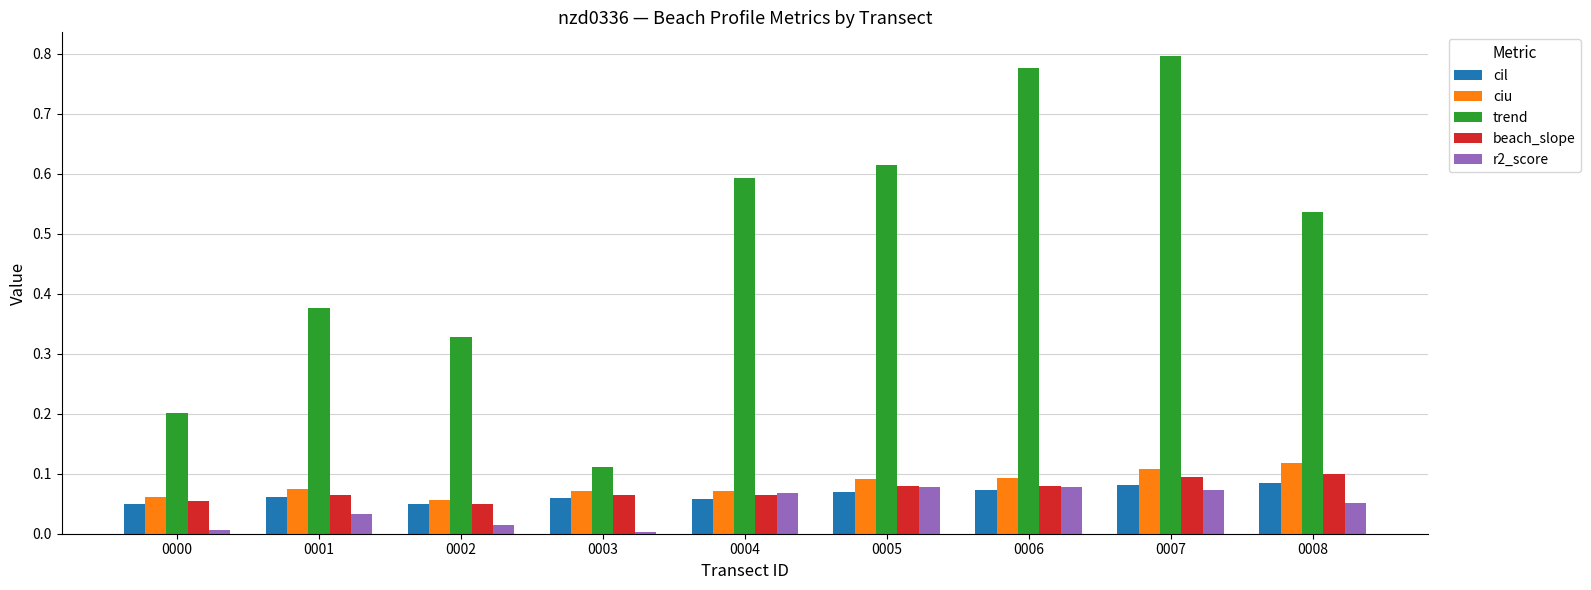

What is the difference between the highest and lowest values at 0006?

0.7